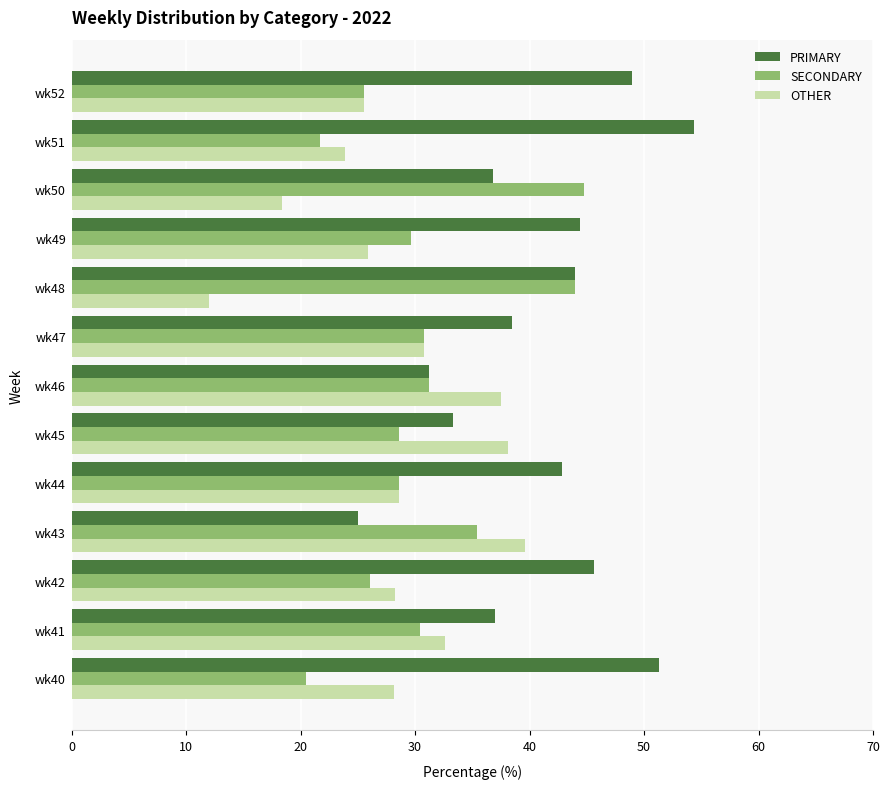

Is it true that SECONDARY equals 31.2 at wk46?

True